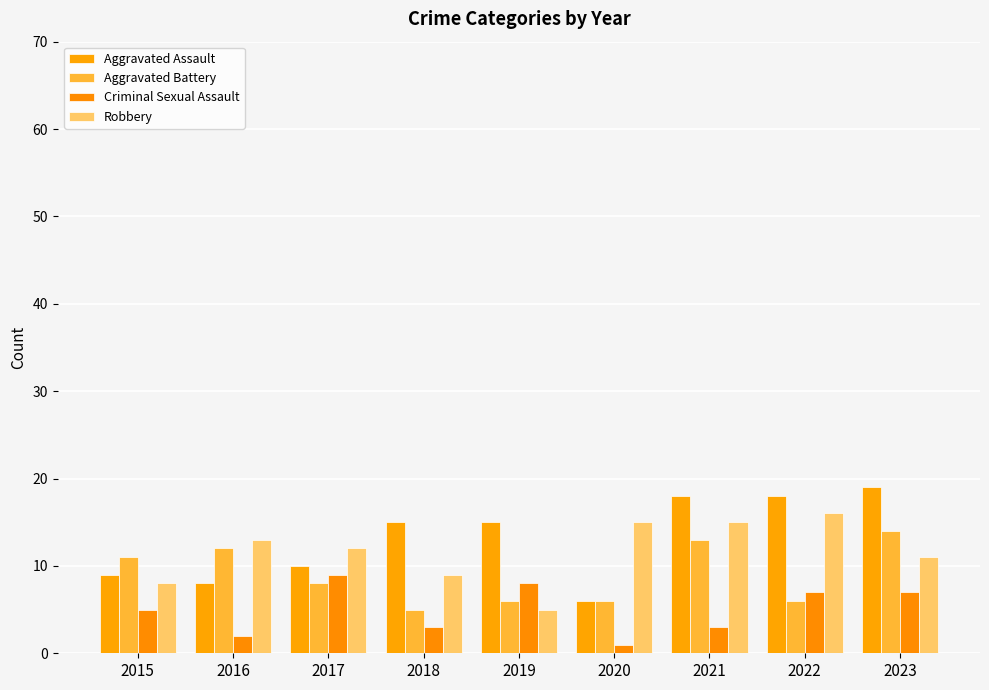

Reading left to right, extract all data points from this chart.

Aggravated Assault: 9	8	10	15	15	6	18	18	19
Aggravated Battery: 11	12	8	5	6	6	13	6	14
Criminal Sexual Assault: 5	2	9	3	8	1	3	7	7
Robbery: 8	13	12	9	5	15	15	16	11